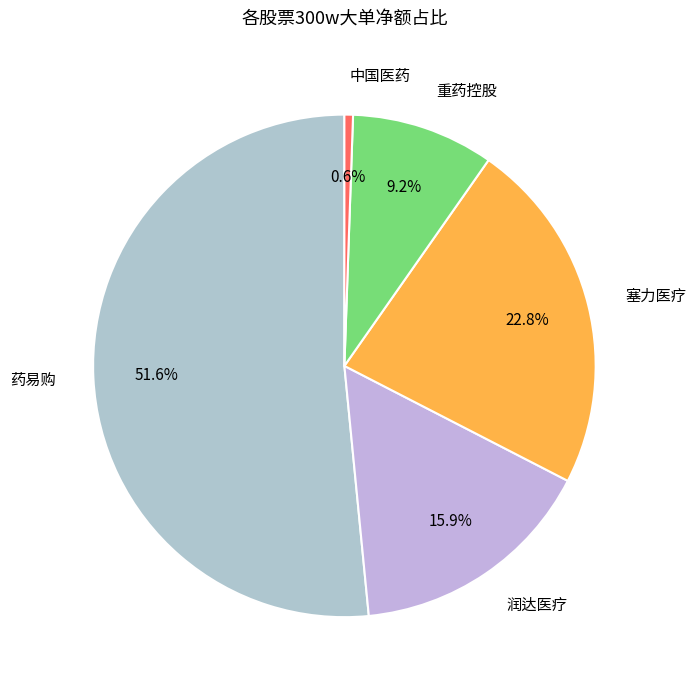

Which has a higher value, 重药控股 or 塞力医疗?

塞力医疗